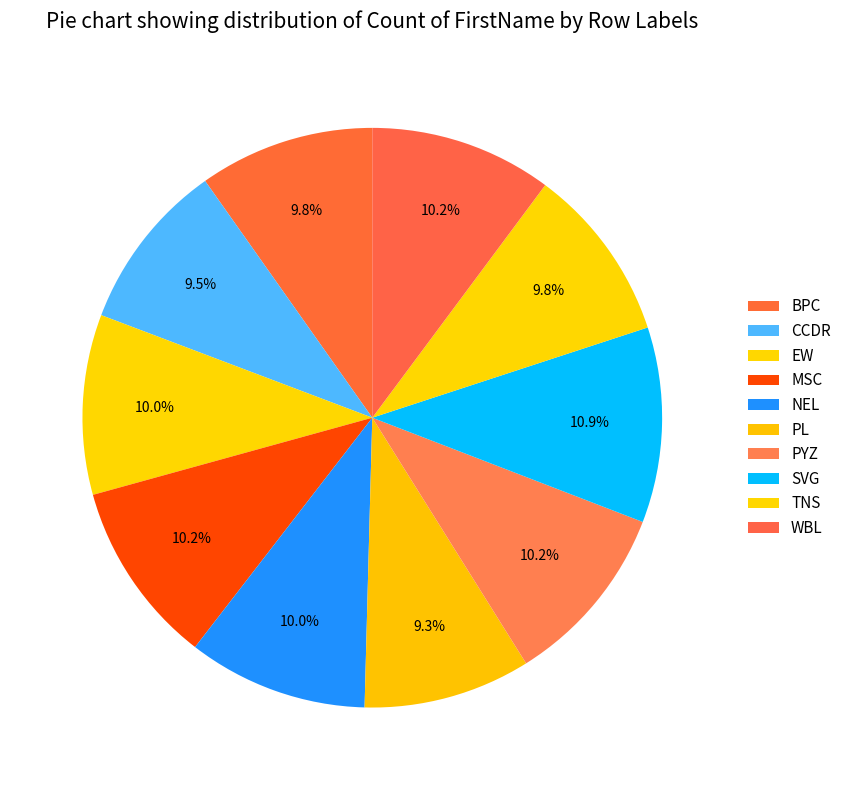

Combined, what portion of the pie is PL and CCDR?

18.8%